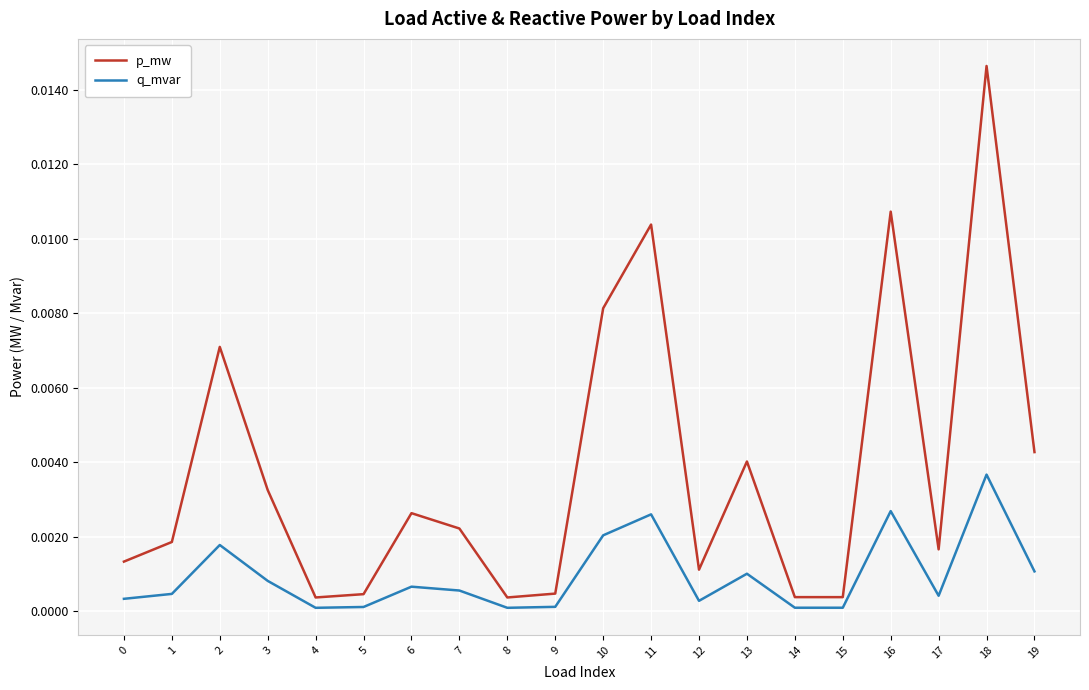

Between 3 and 13, which series saw the biggest shift?

p_mw